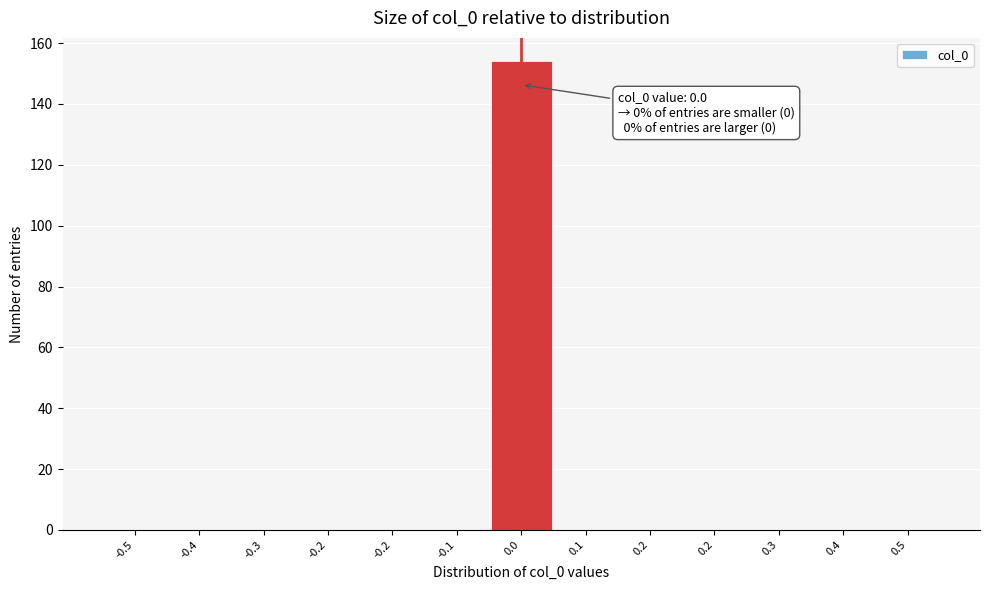

Count the number of data series in this chart.

1